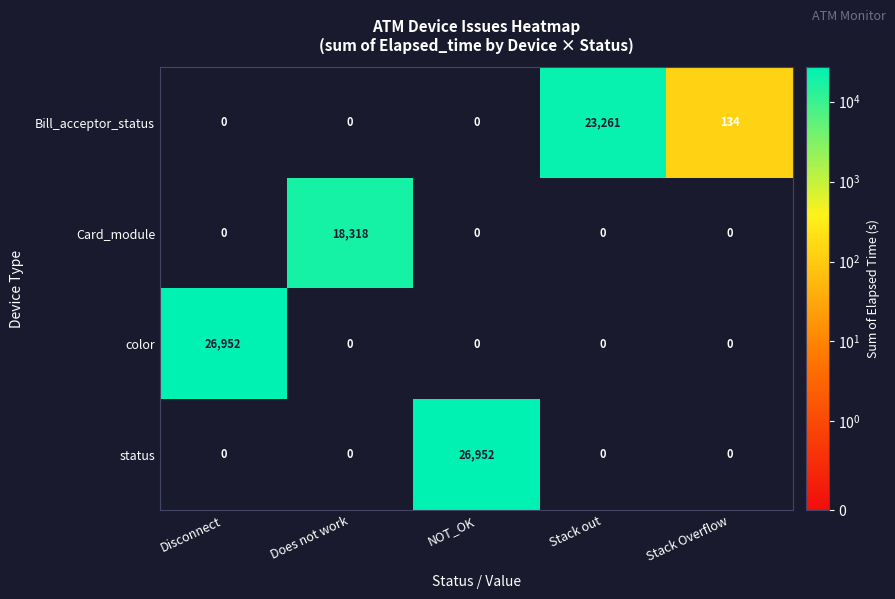

Is it true that Bill_acceptor_status equals 70 at Stack Overflow?

False